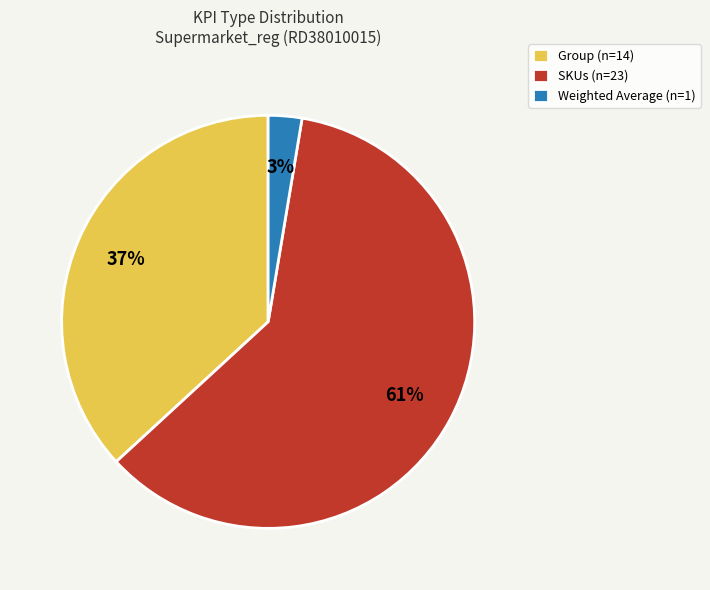

Is the sum of SKUs and Weighted Average greater than half?

Yes